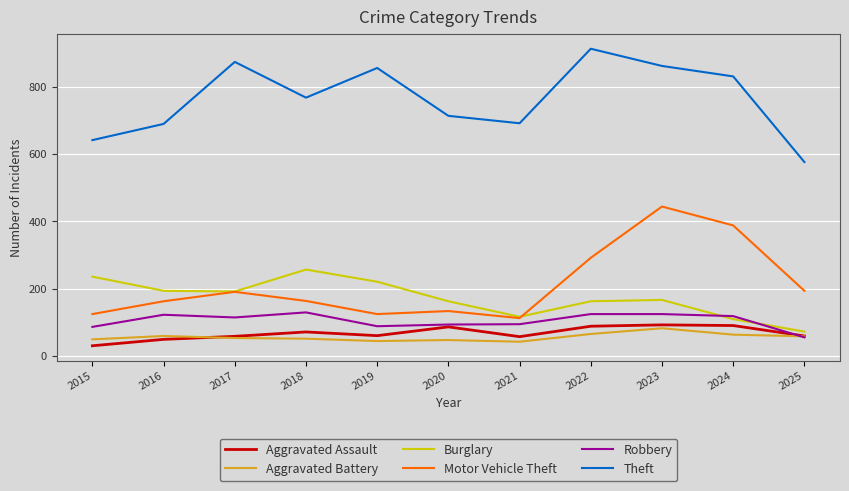

The Aggravated Assault series shows 97 at 2019. True or false?

False